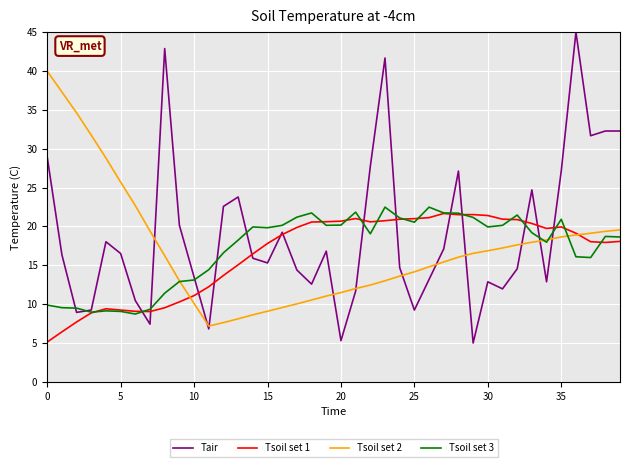

Which series has the largest total across all categories?

Tair